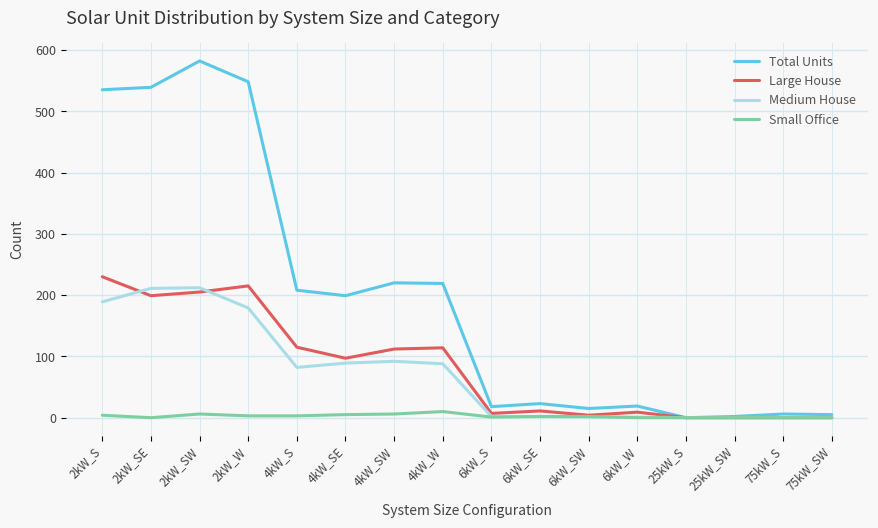

In Total Units, how many points are higher than both neighbors (excluding endpoints)?

5